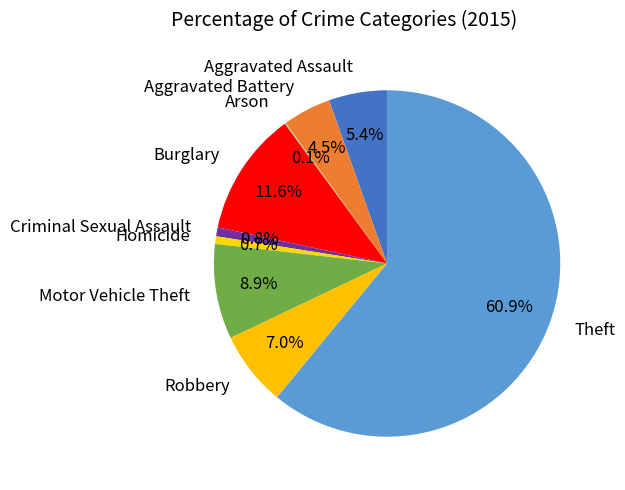

What percentage do Robbery and Burglary together represent?

18.6%